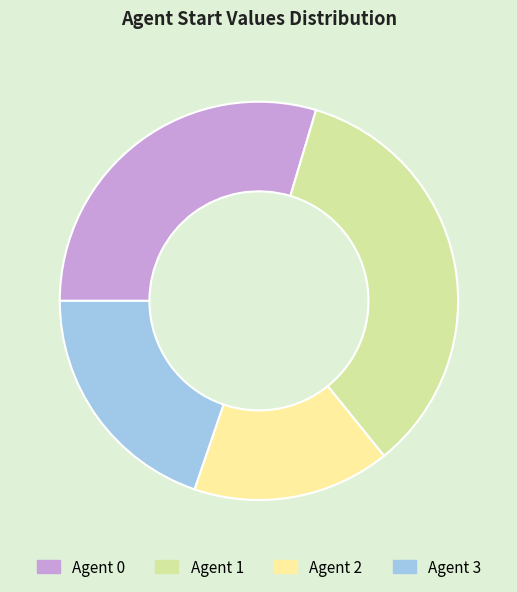

Between Agent 1 and Agent 3, which is larger?

Agent 1